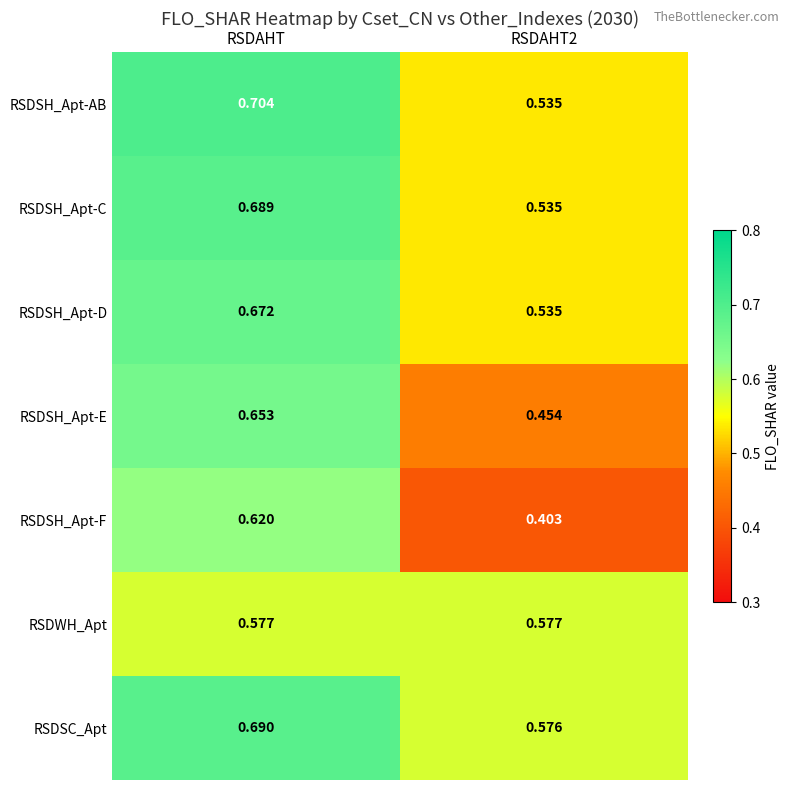

Which label corresponds to the largest value in the chart?

RSDAHT